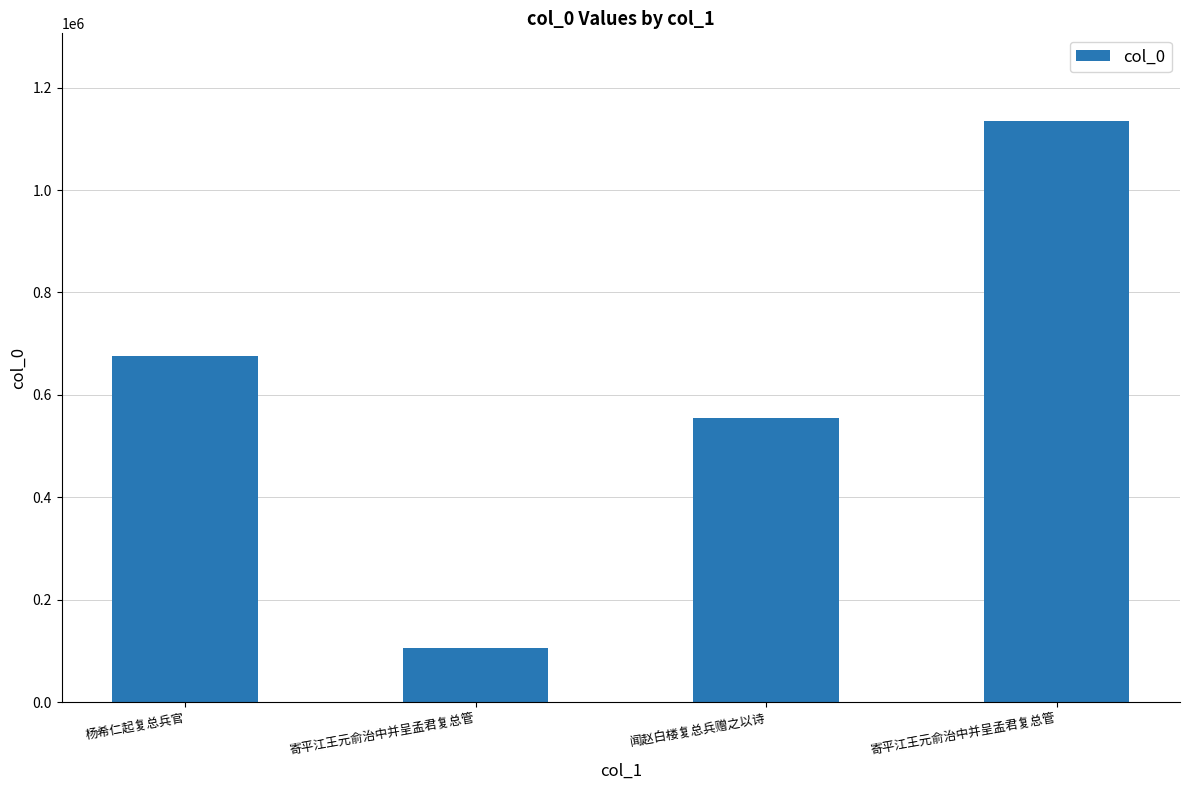

What is the minimum value shown in the chart?

106926